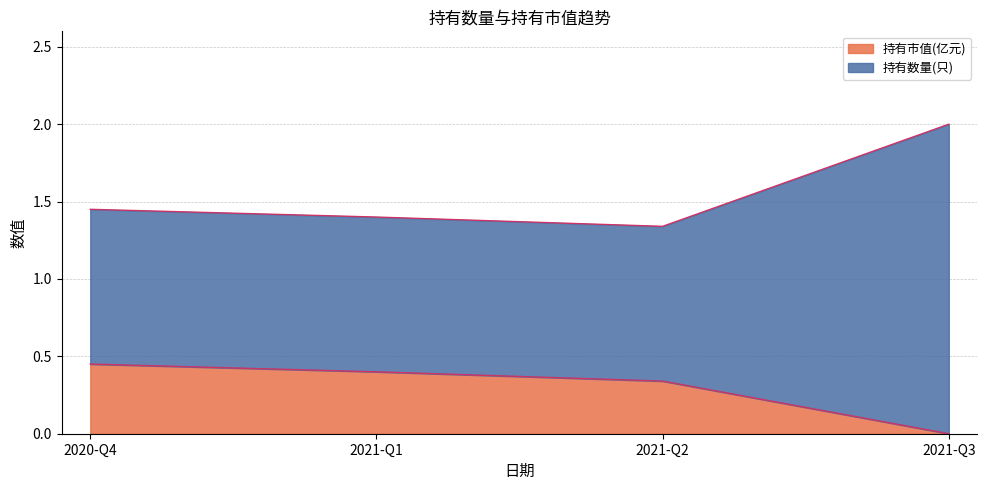

Which series changed the most between 2021-Q2 and 2021-Q3?

持有数量(只)